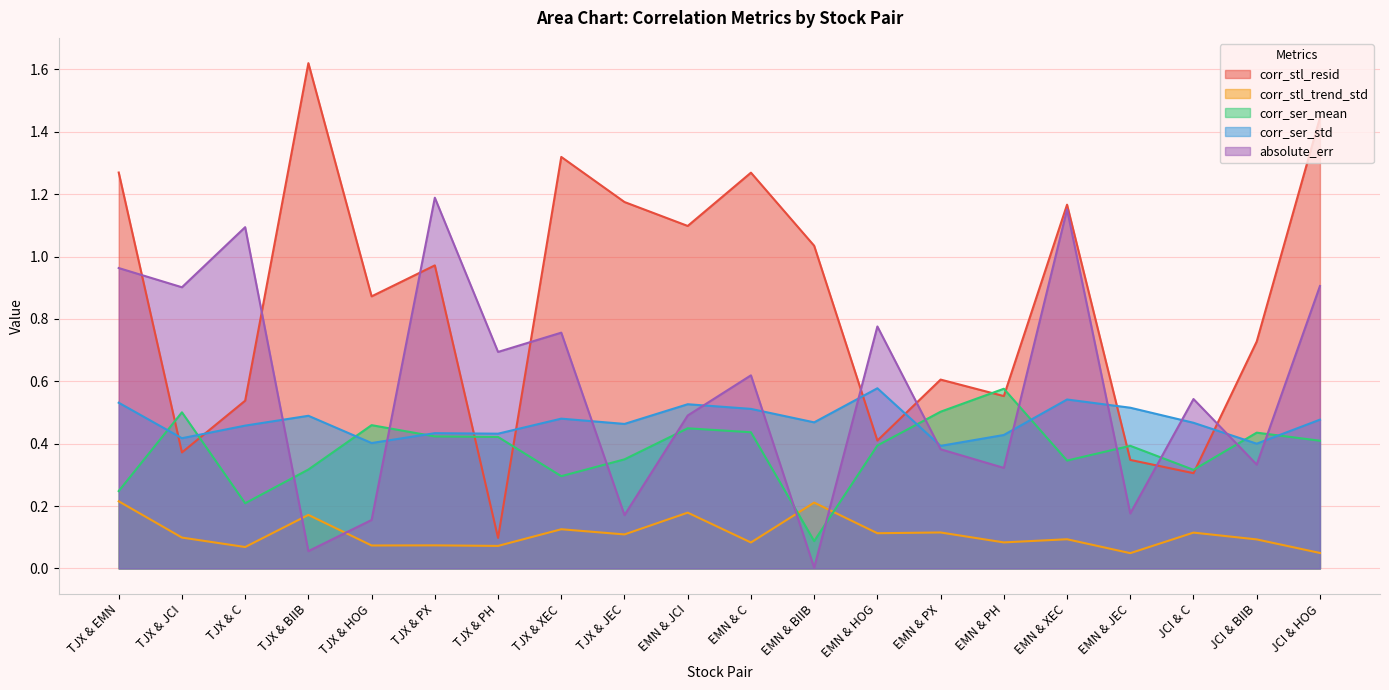

What is the total value across all series at EMN & XEC?

3.3